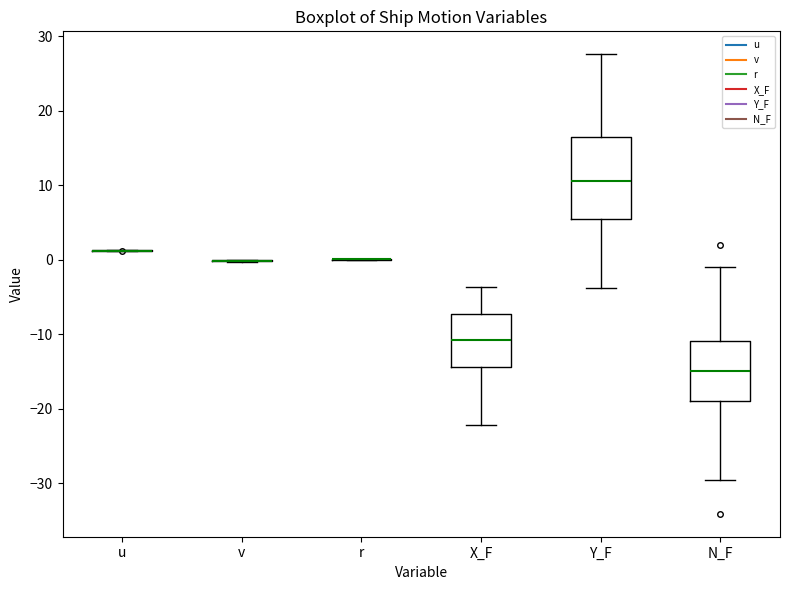

Comparing the boxes themselves (not the whiskers), which one is the tallest?

Y_F